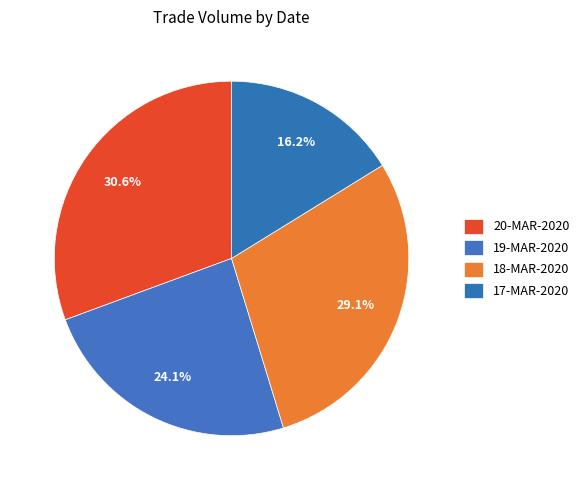

The 18-MAR-2020 slice represents 29% of the pie. True or false?

True